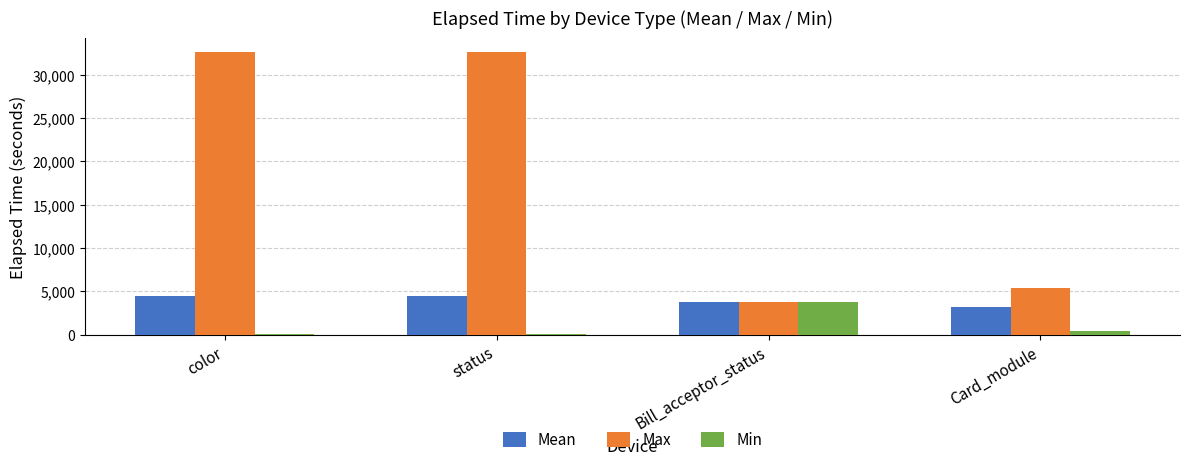

Which series has the largest total across all categories?

Max